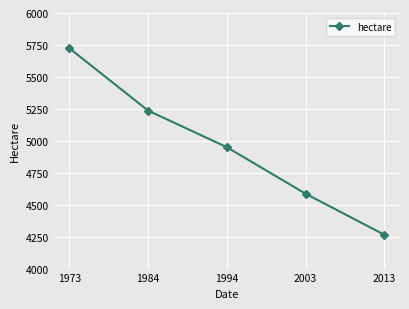

How many values are between 4586 and 5236?

3